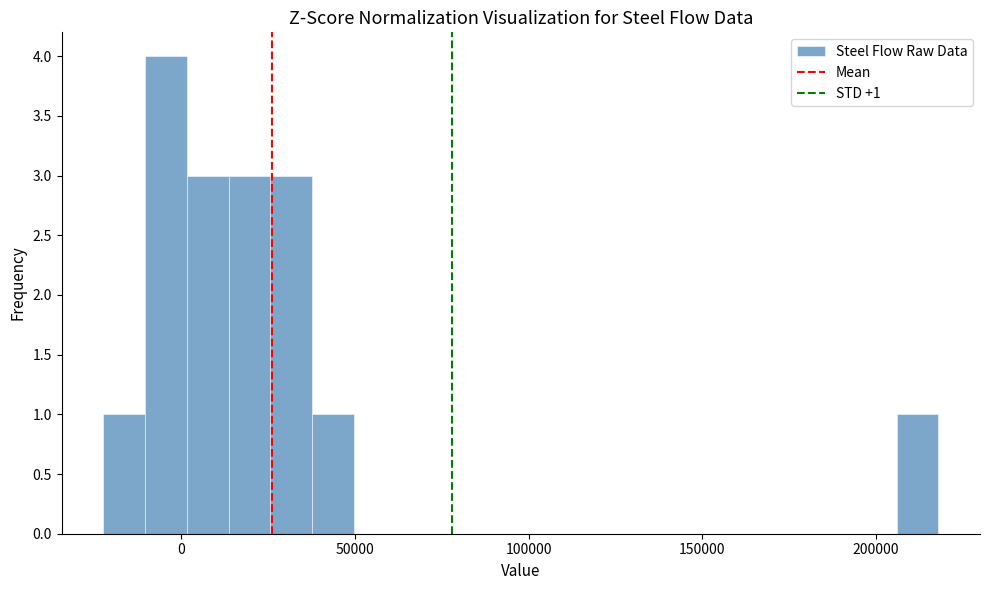

Around what value on the x-axis is the tallest bar? Give the approximate position of its centre, as read against the axis.

-5000